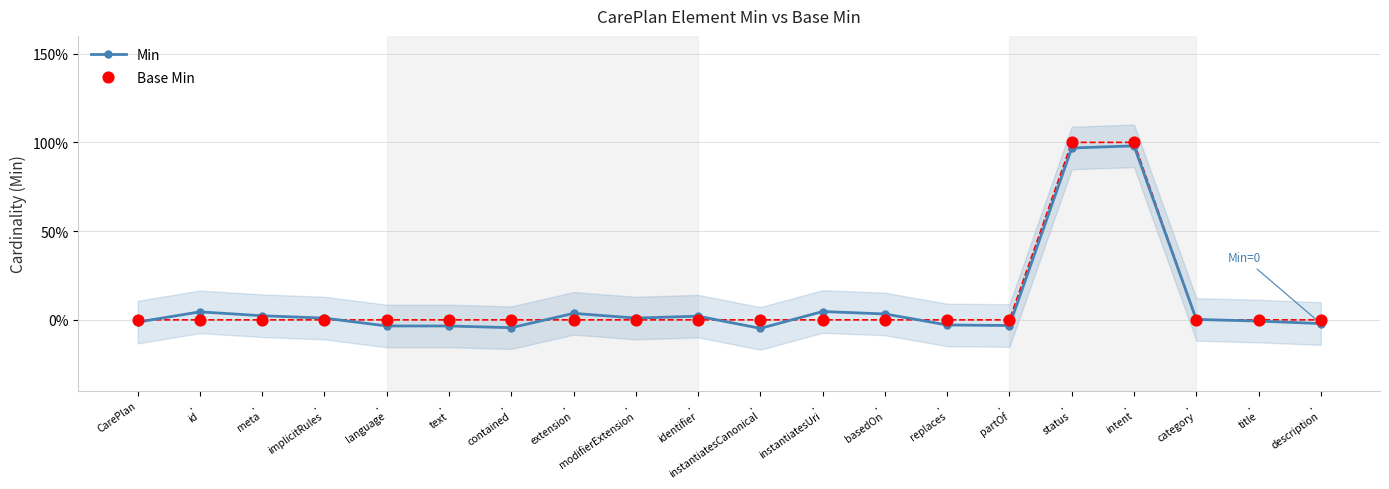

Which series has the largest Y range (max minus min)?

Min